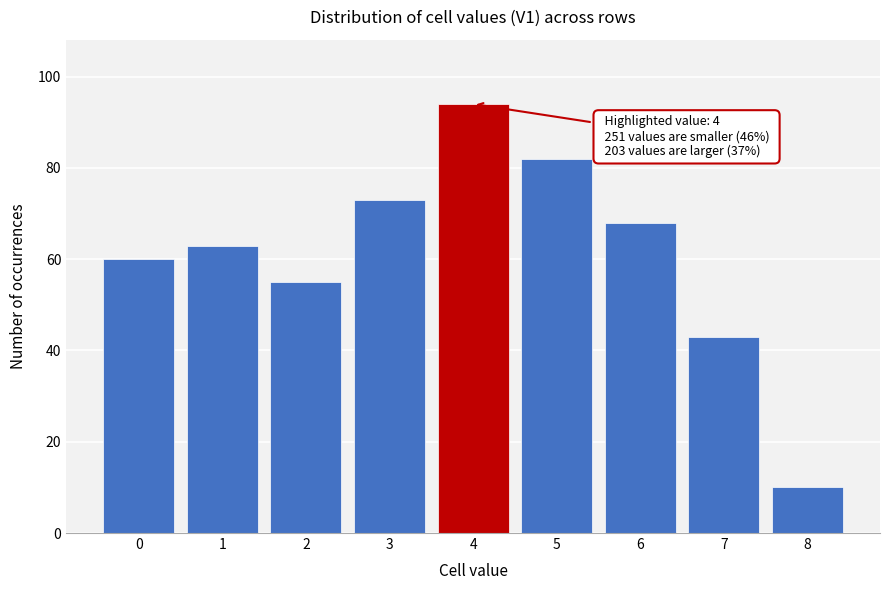

Reading right to left, what are all the values shown in this chart?

10	43	68	82	94	73	55	63	60